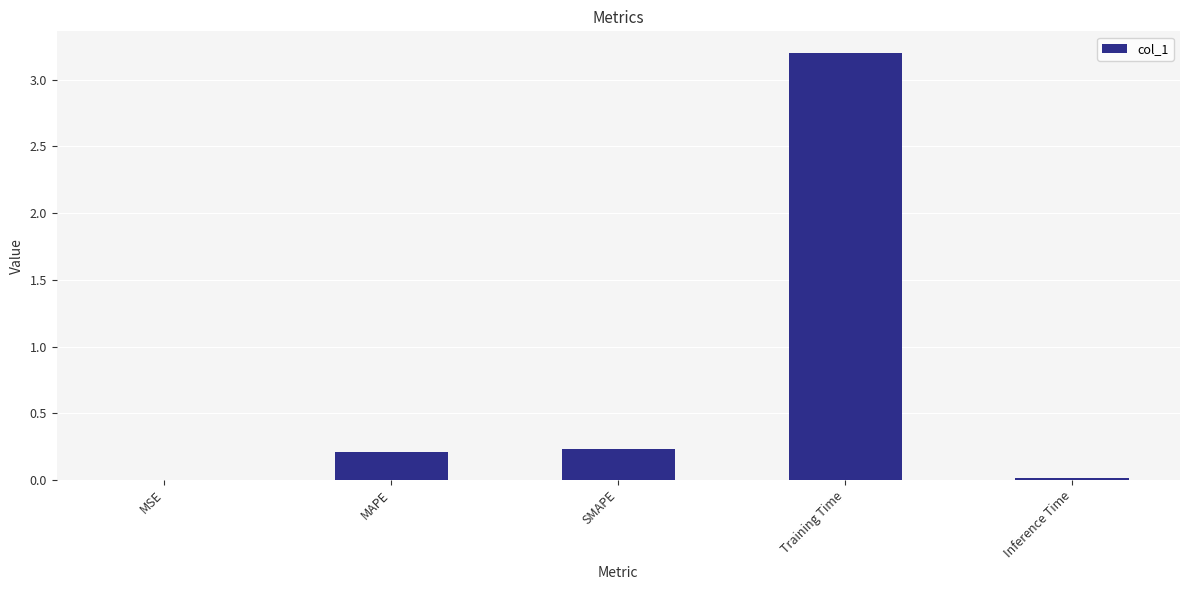

Which category has the highest value across all series?

Training Time